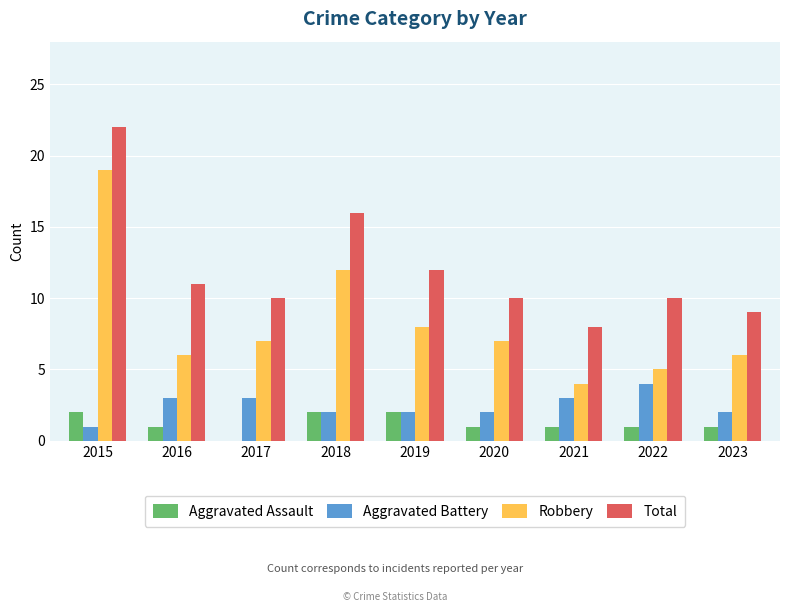

What are all the series names shown in the legend?

Aggravated Assault, Aggravated Battery, Robbery, Total